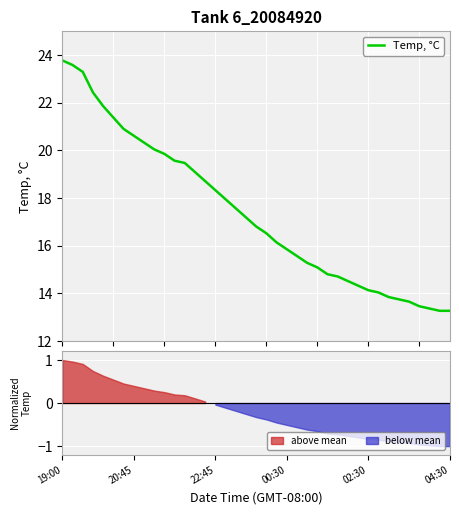

What is the average value?

17.4